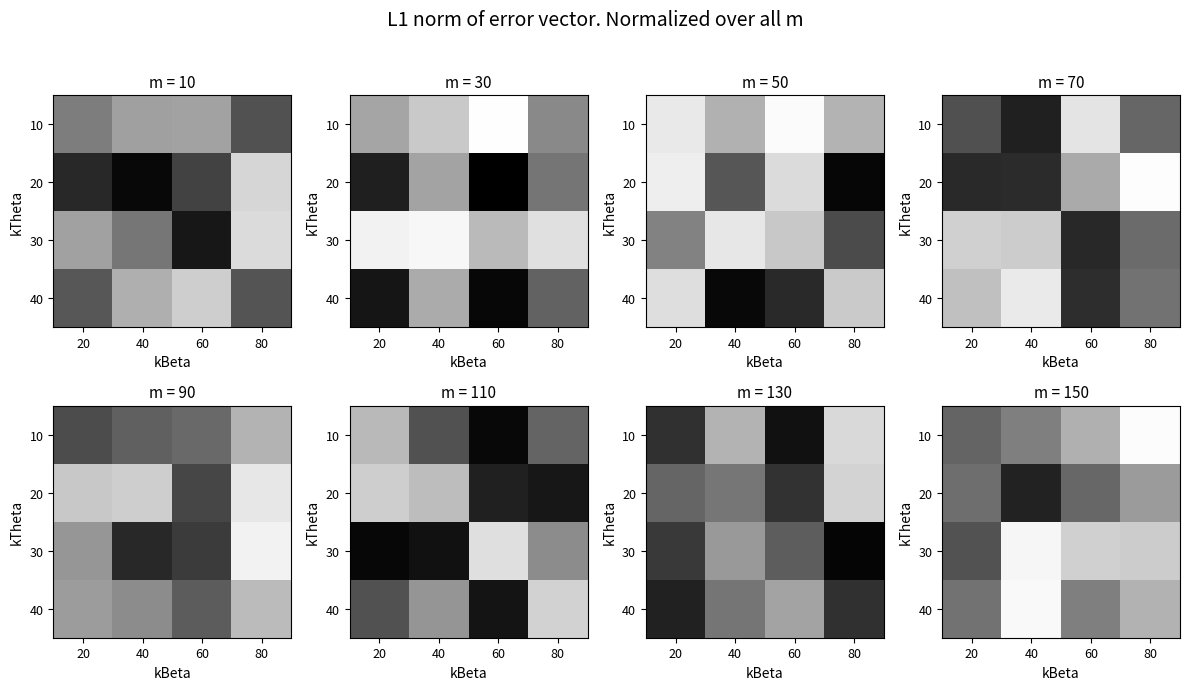

At which label does 10 first exceed 128?

20